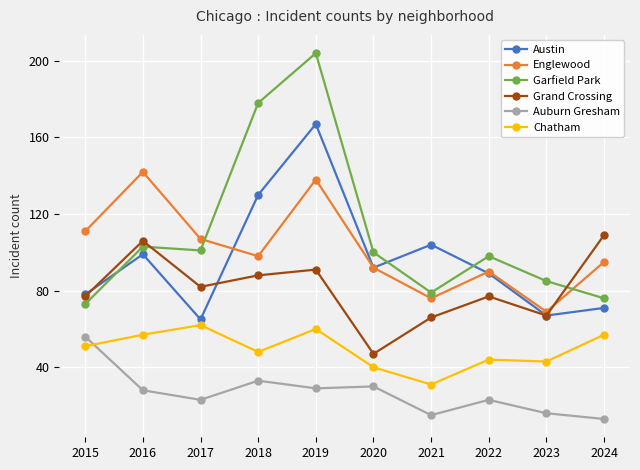

Between 2016 and 2021, which series saw the biggest shift?

Englewood